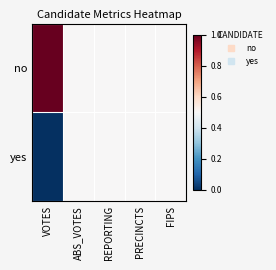

Which series changed the most between REPORTING and PRECINCTS?

no